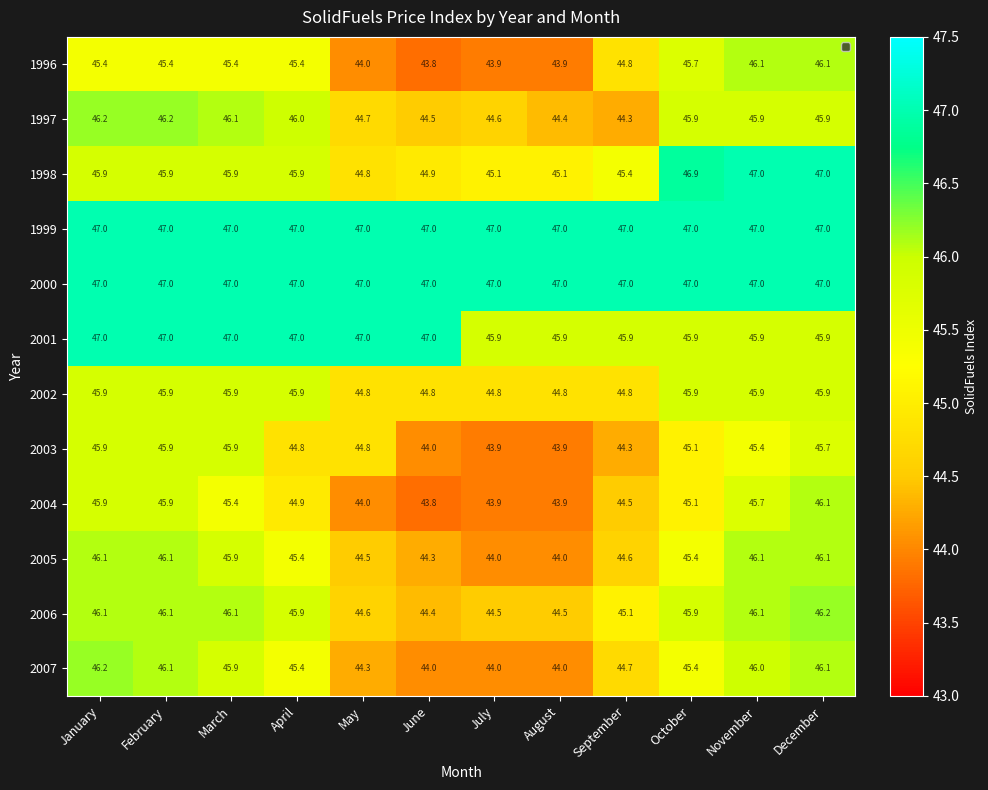

What is the greatest value displayed?

47.0